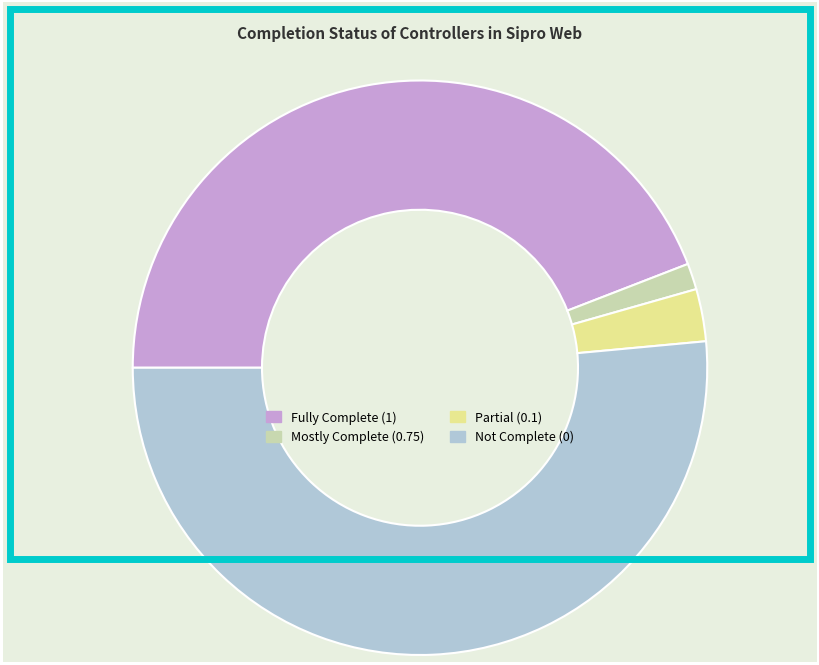

The Partial (0.1) slice represents 10% of the pie. True or false?

False